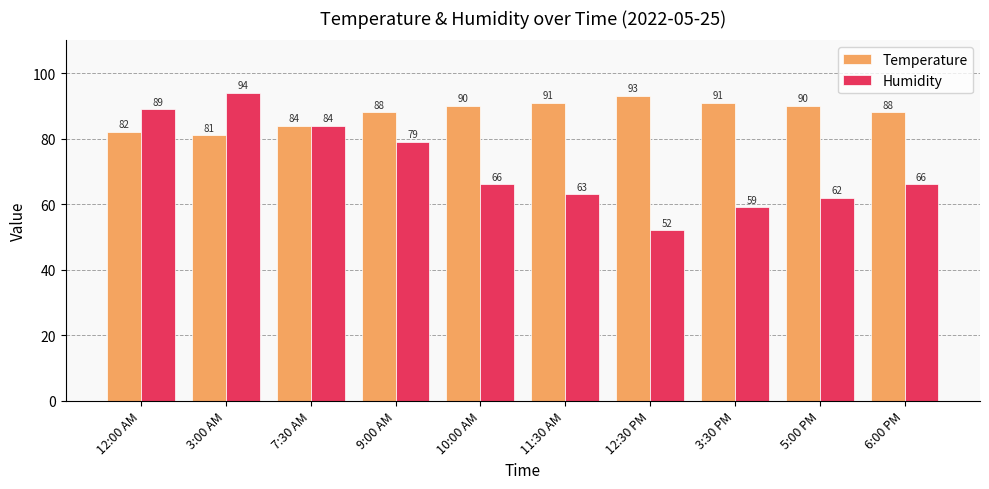

What is the smallest value displayed?

52